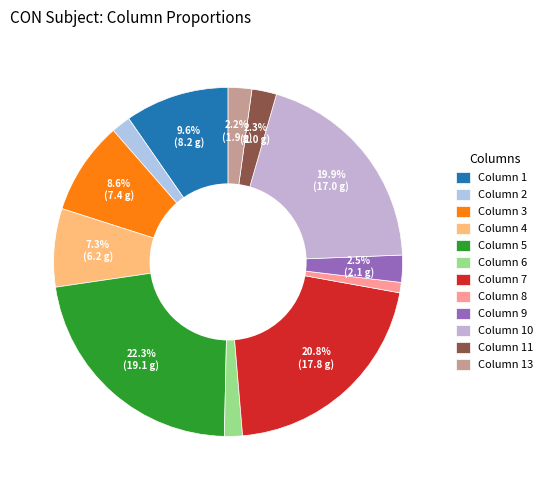

How many segments does this pie chart have?

12